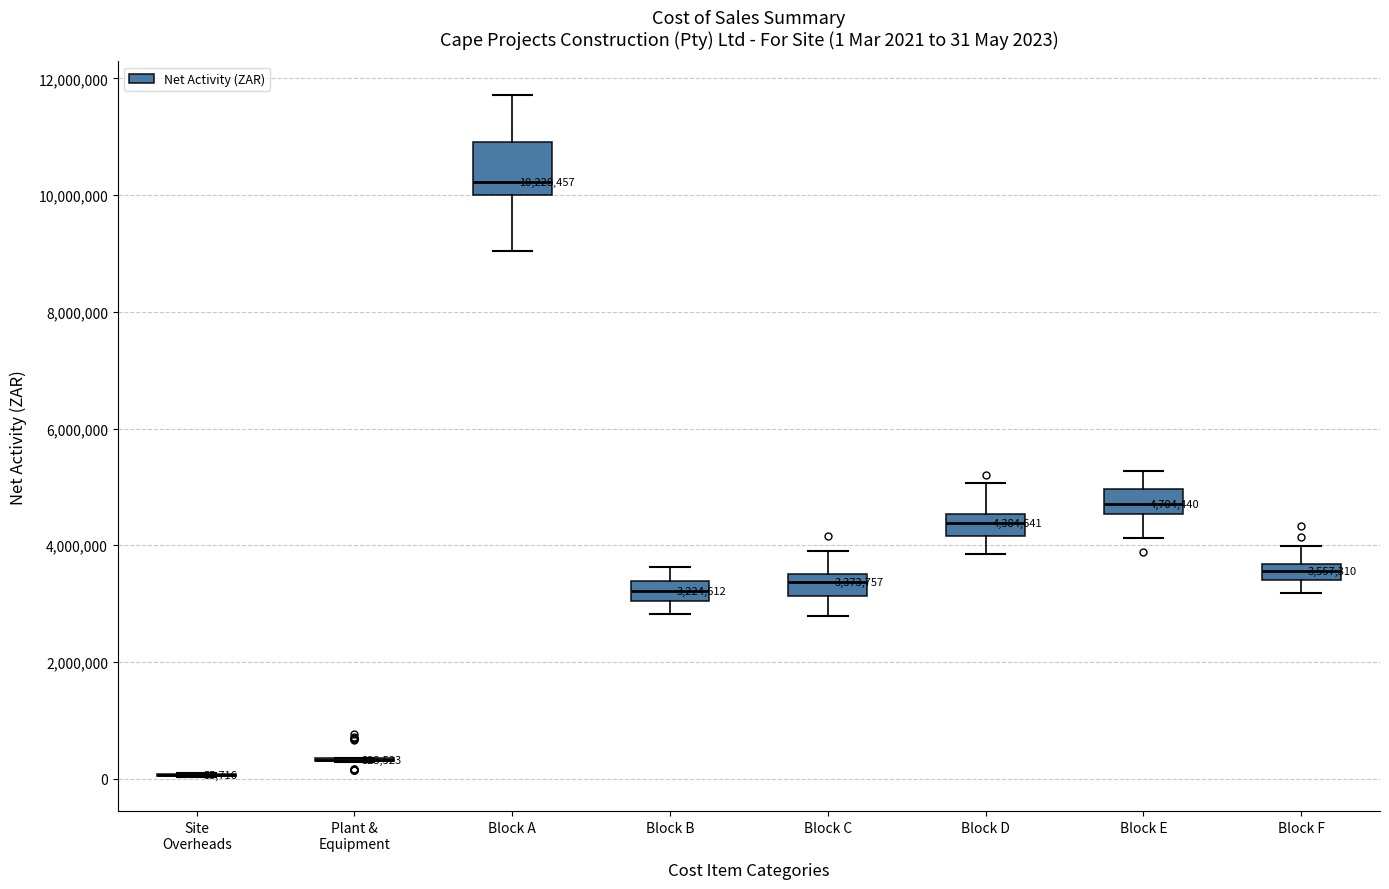

Which box is the tallest, from its lower edge to its upper edge?

Block A